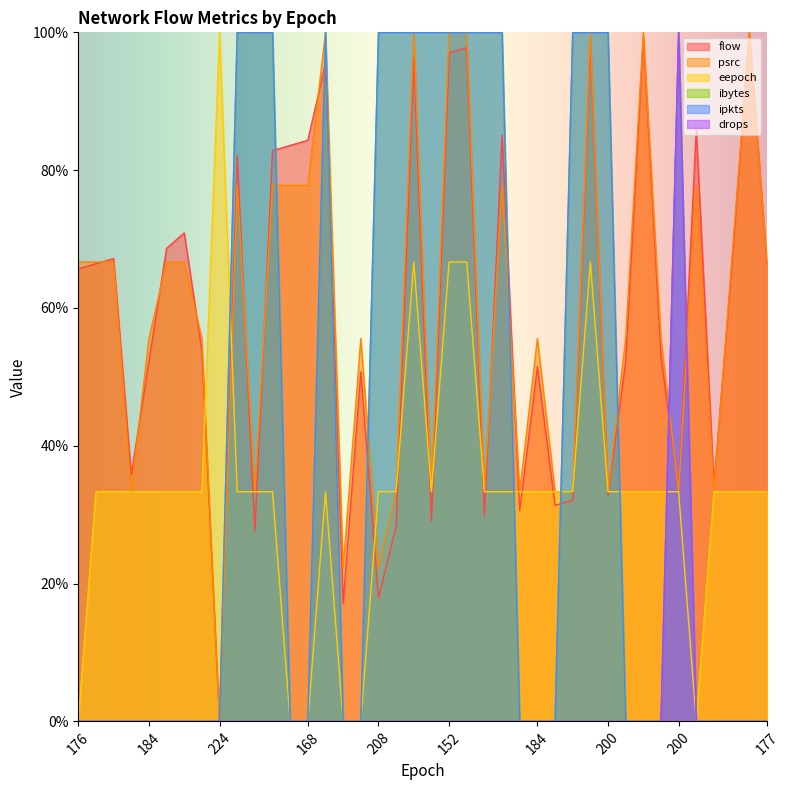

What is the sum of the psrc values at 200 and 176?

100.0